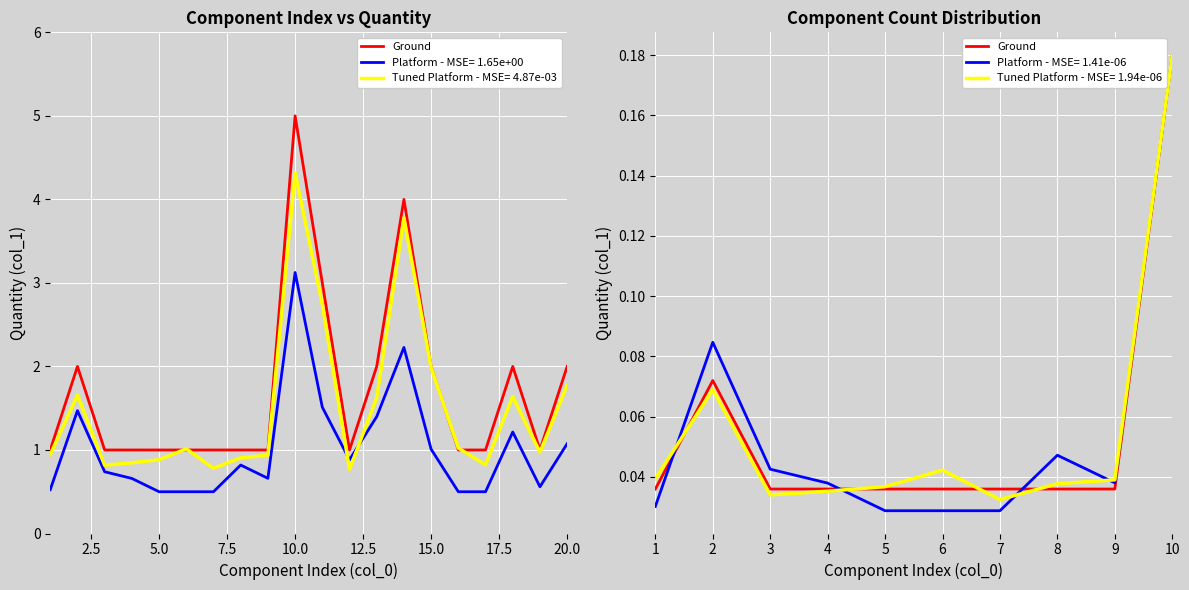

Reading right to left, what are all the values shown in this chart?

0.2	0.0	0.0	0.0	0.0	0.0	0.0	0.0	0.1	0.0